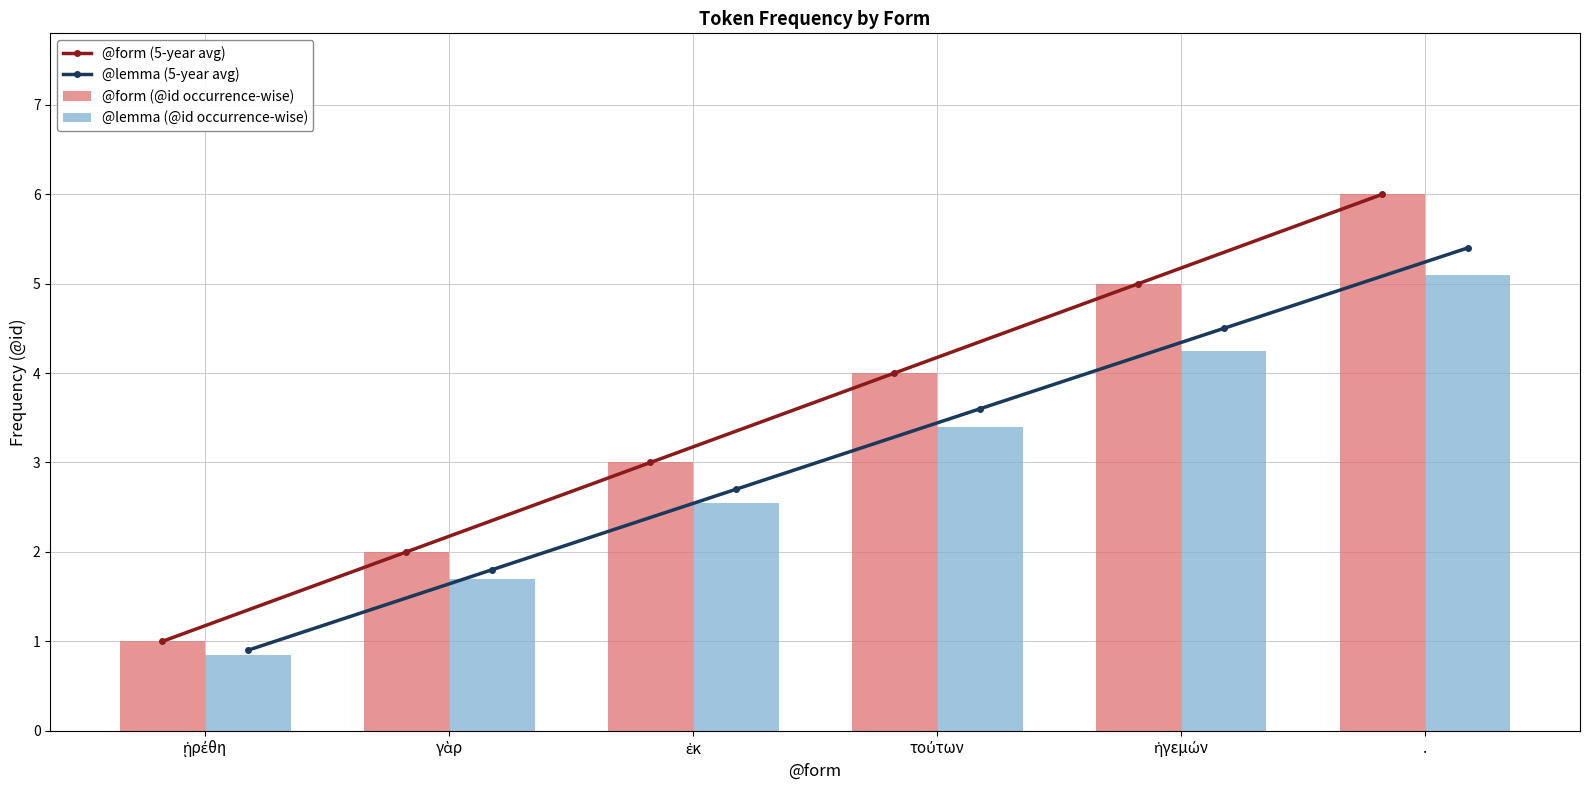

What is the label of the 4th bar from the right?

ἐκ